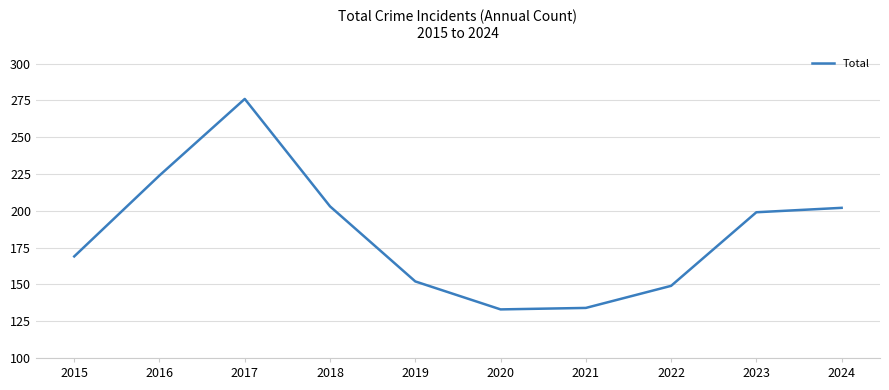

Reading right to left, list all the values displayed in this chart.

2024=202	2023=199	2022=149	2021=134	2020=133	2019=152	2018=203	2017=276	2016=224	2015=169